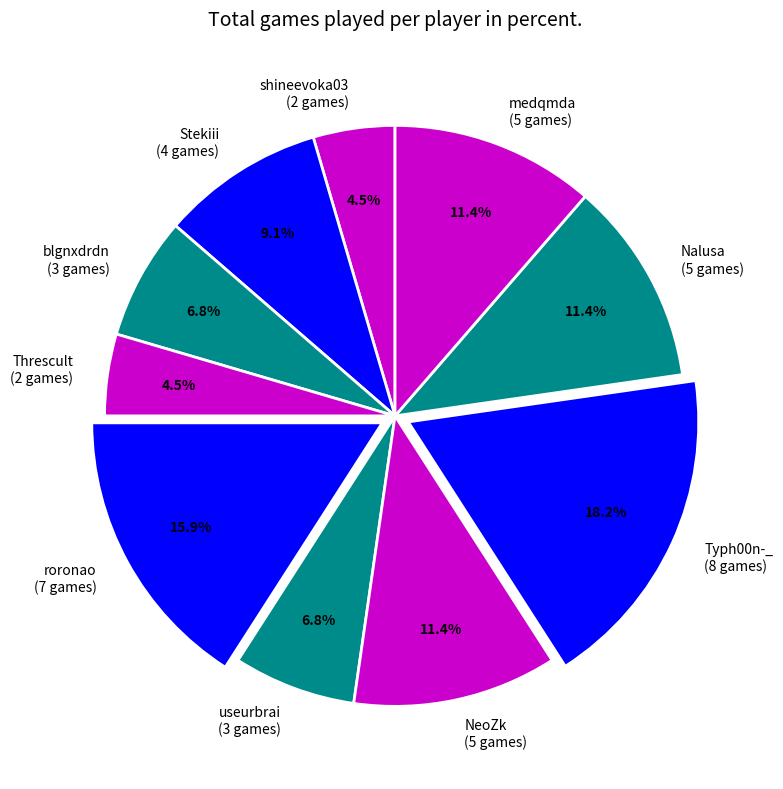

Which slice is the largest?

Typh00n-_